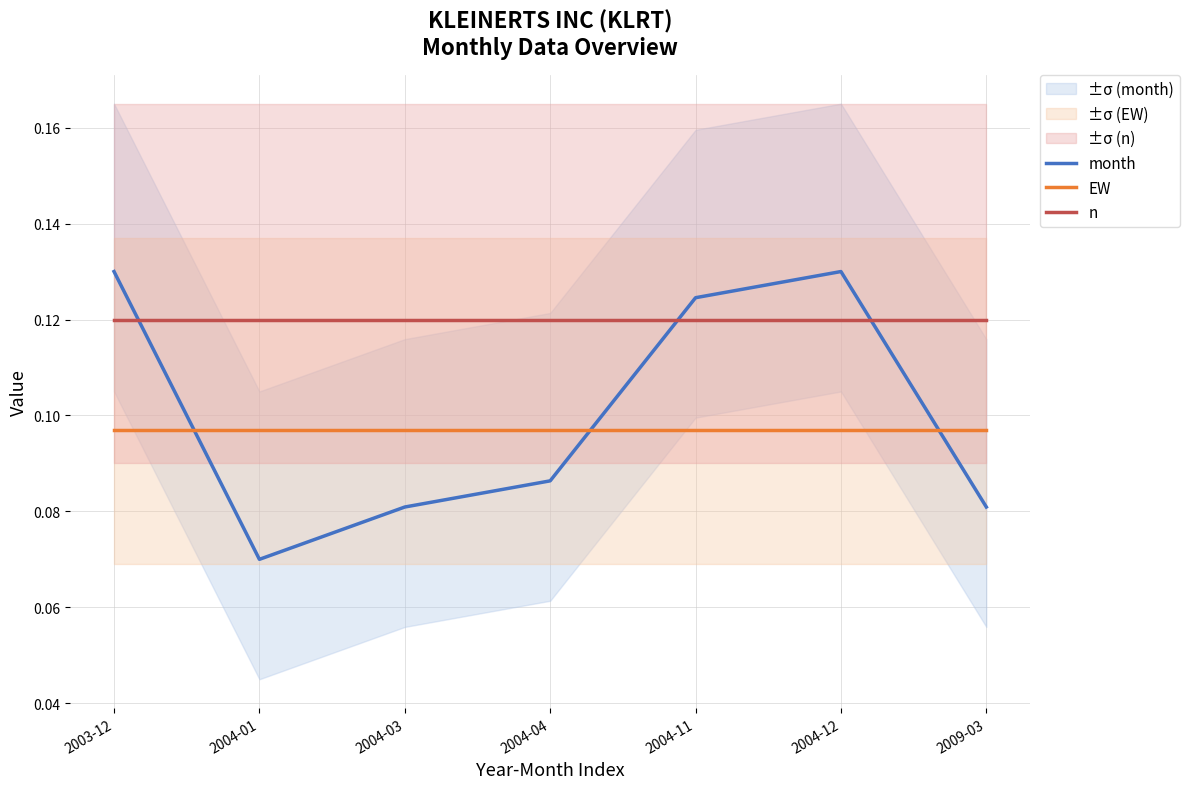

What are all the series names shown in the legend?

month, EW, n